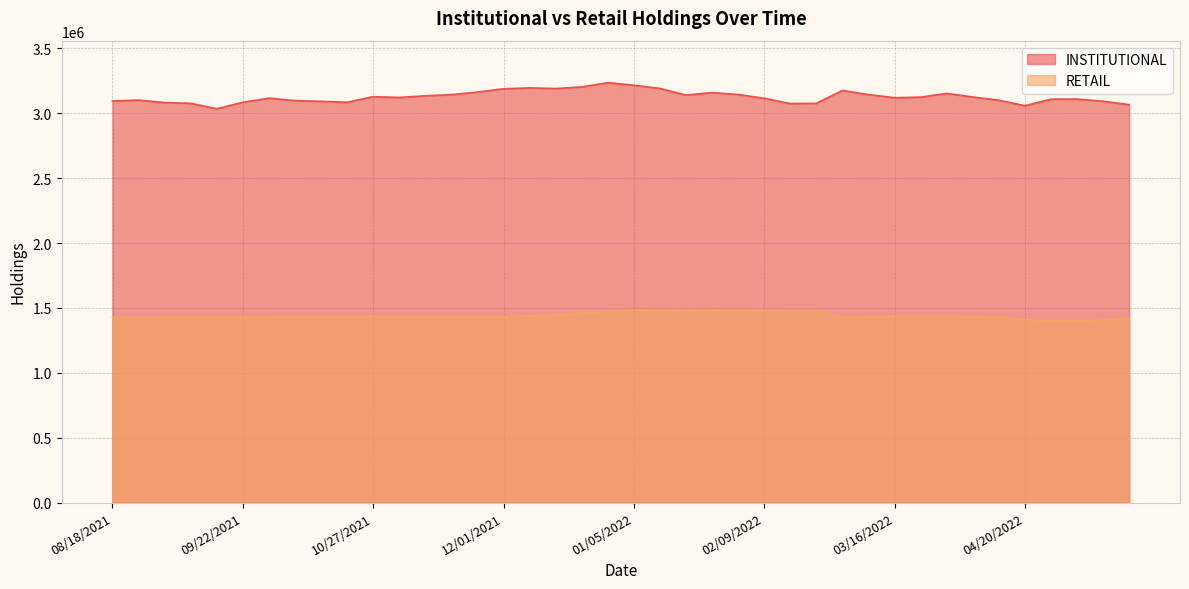

How many interior local peaks does the RETAIL series have?

10